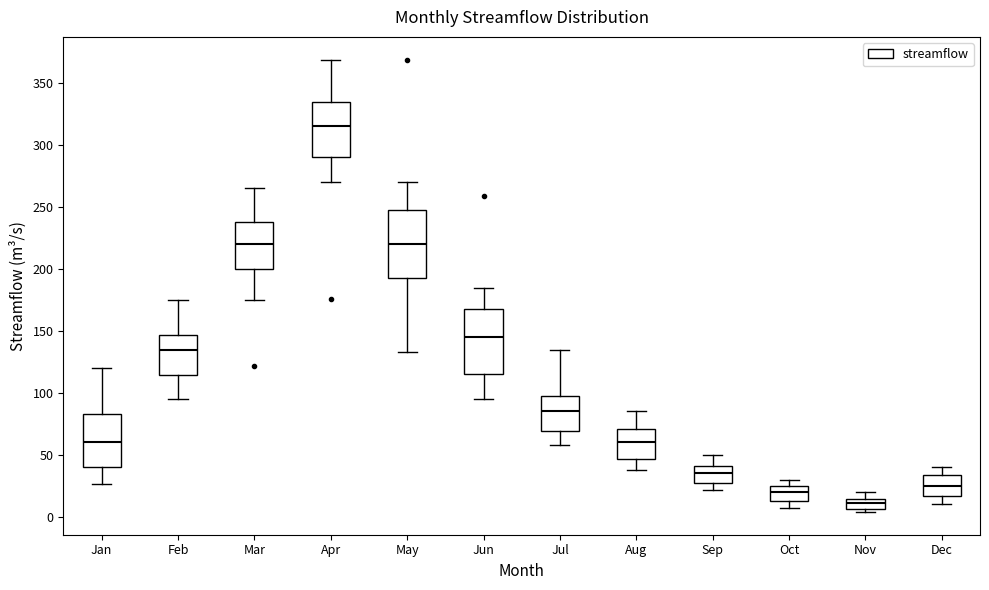

Reading left to right, read every box against the y-axis: the position of its median line, the range the box covers, and the ends of its whiskers. The values are not printed on the chart, so give them approximately, as read against the axis.

Jan: median 60, box 40 to 85, whiskers 25 to 120
Feb: median 135, box 115 to 145, whiskers 95 to 175
Mar: median 220, box 200 to 240, whiskers 175 to 265
Apr: median 315, box 290 to 335, whiskers 270 to 370
May: median 220, box 195 to 250, whiskers 135 to 270
Jun: median 145, box 115 to 170, whiskers 95 to 185
Jul: median 85, box 70 to 100, whiskers 60 to 135
Aug: median 60, box 45 to 70, whiskers 40 to 85
Sep: median 35, box 30 to 40, whiskers 20 to 50
Oct: median 20, box 15 to 25, whiskers 5 to 30
Nov: median 10, box 5 to 15, whiskers 5 (just below the box's lower edge) to 20
Dec: median 25, box 15 to 35, whiskers 10 to 40